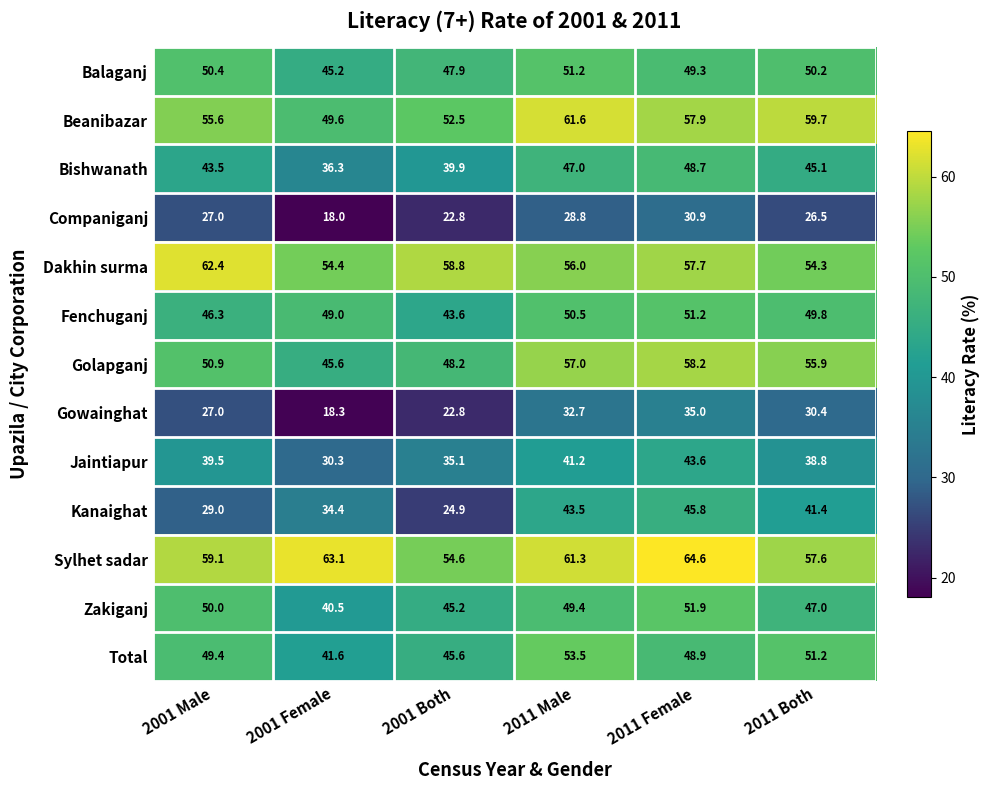

What is the difference between the Zakiganj values at 2011 Female and 2001 Male?

1.9